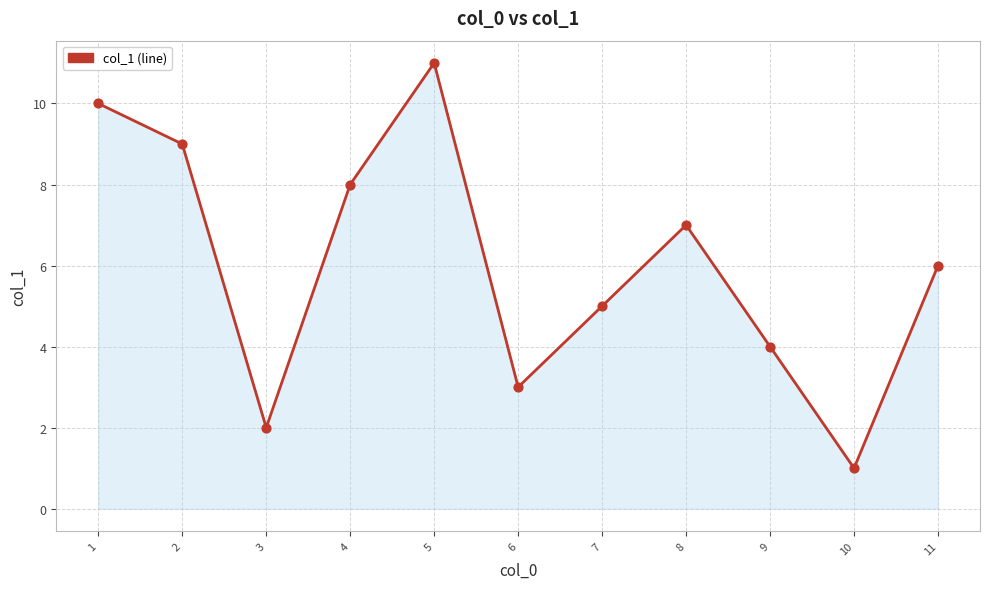

What is the change in value from 4 to 9?

-4